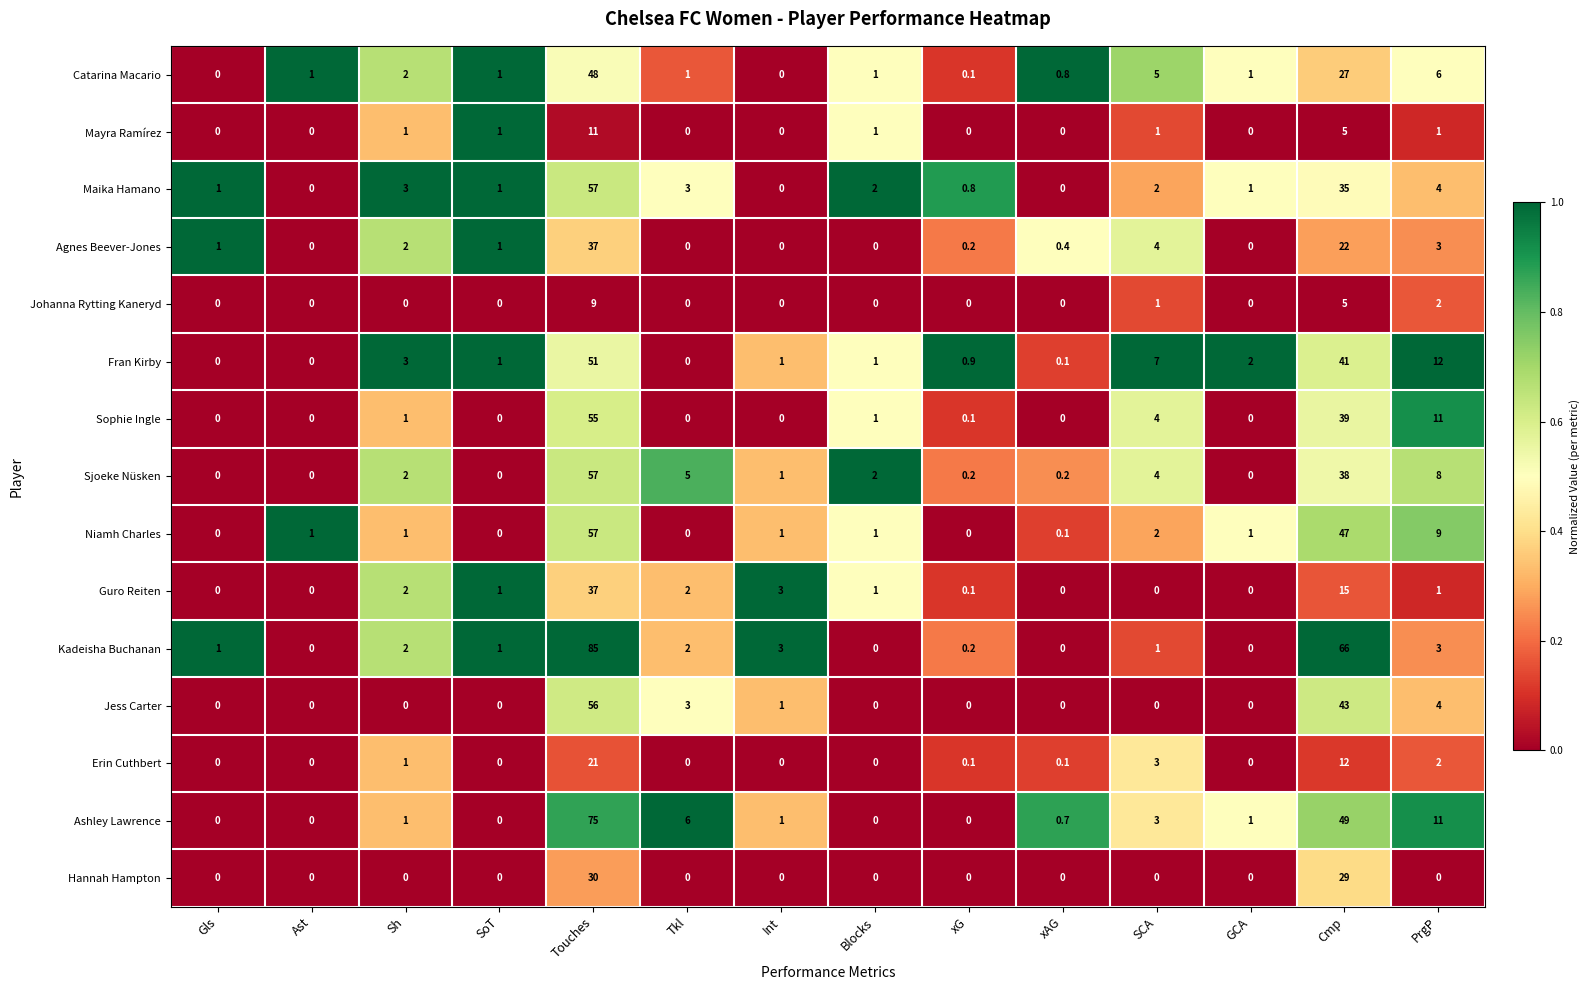

What is the difference between the maximum and minimum values in the Hannah Hampton series?

30.0